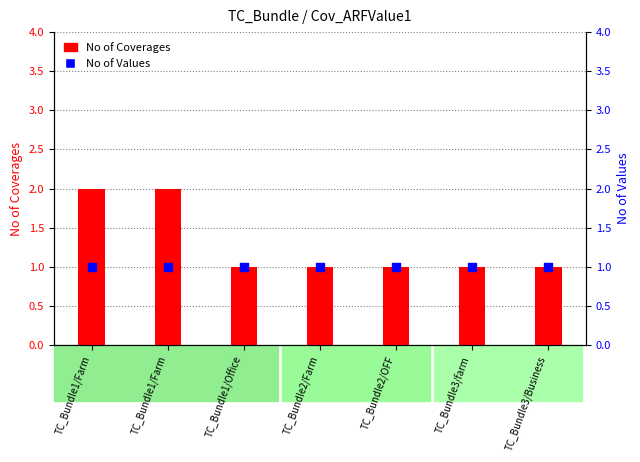

Which series has the largest total across all categories?

No of Coverages